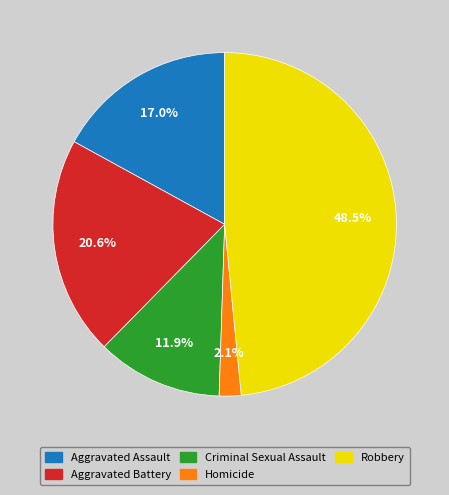

To the nearest percent, what is the average slice percentage?

20%